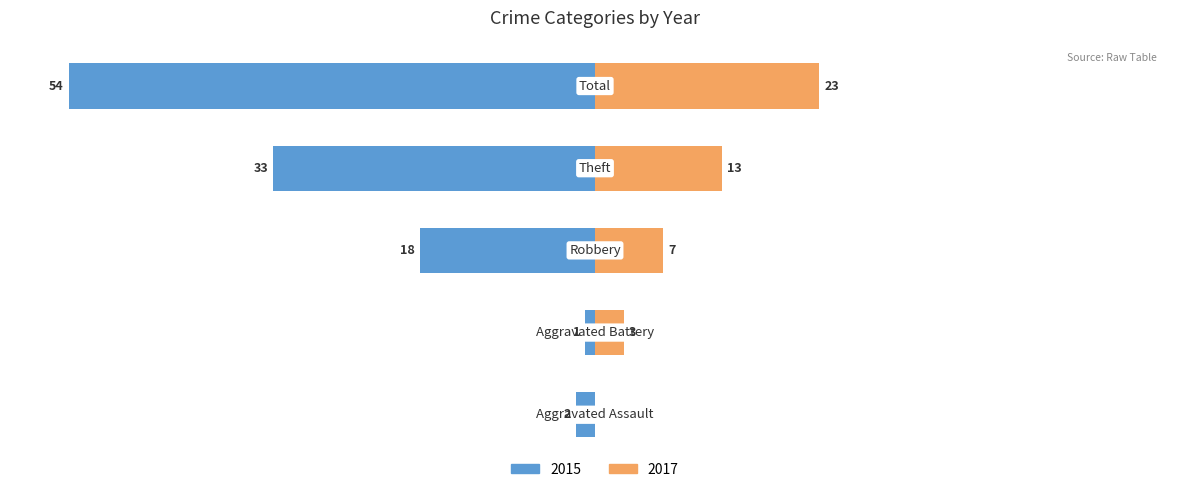

Where does the 2017 series first go above 7?

Theft